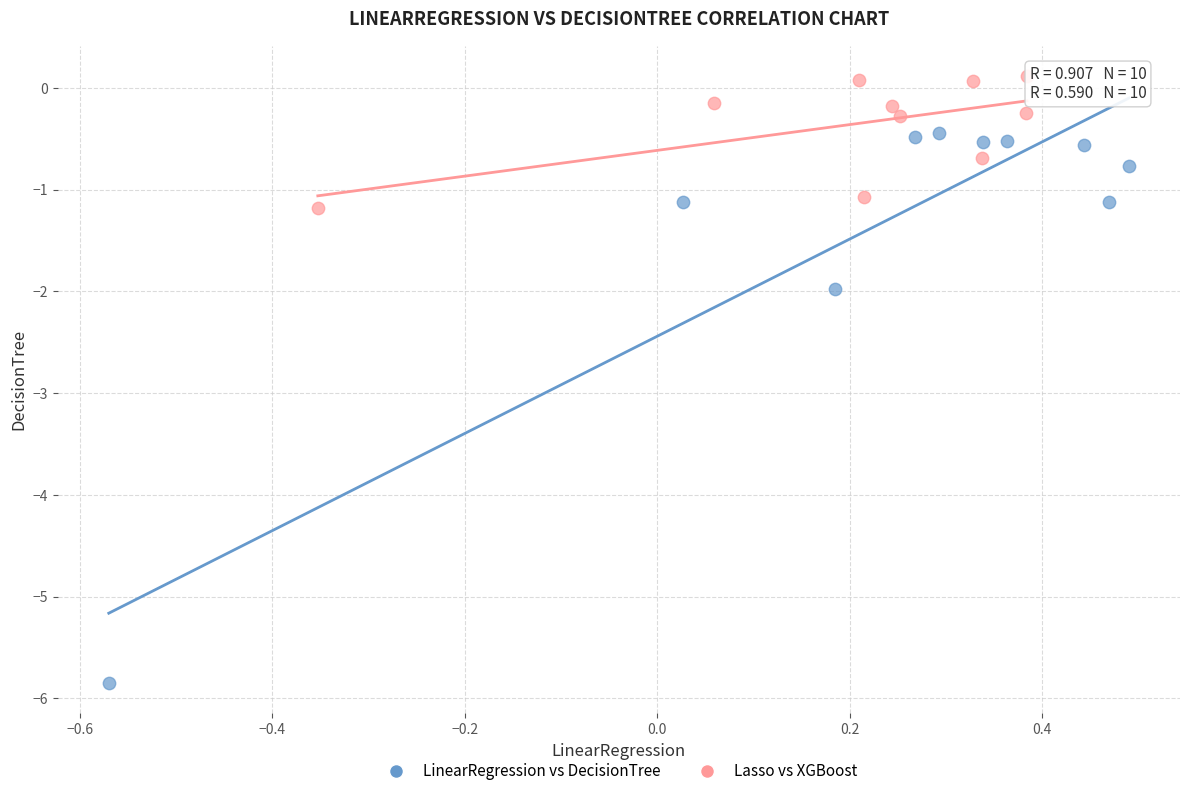

Which series has the largest Y range (max minus min)?

LinearRegression vs DecisionTree